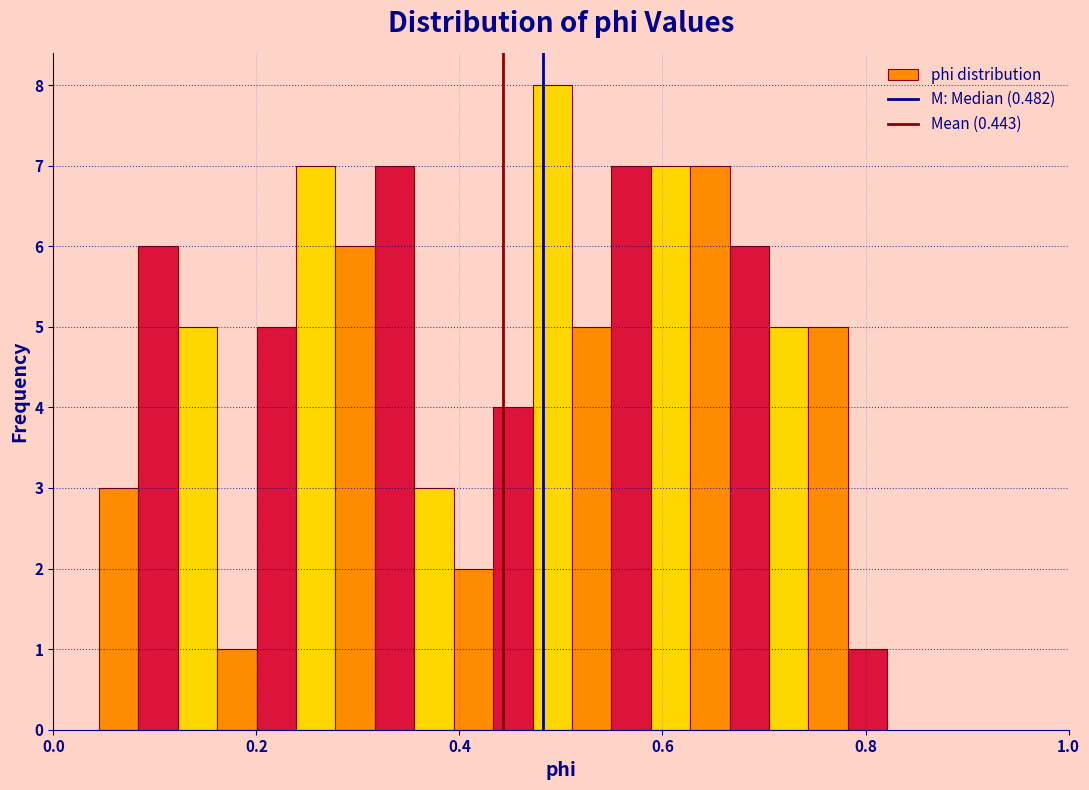

Read against the x-axis, roughly where is the centre of the tallest bar?

0.50